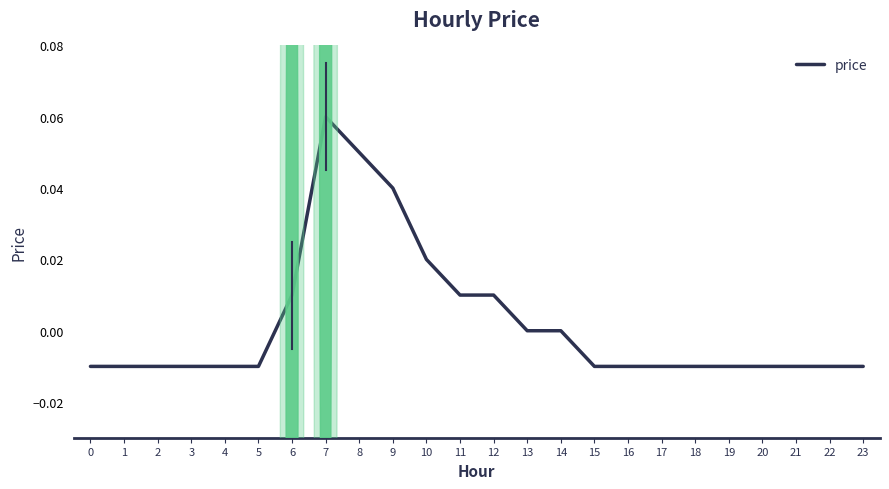

Between 14 and 3, which is larger?

14